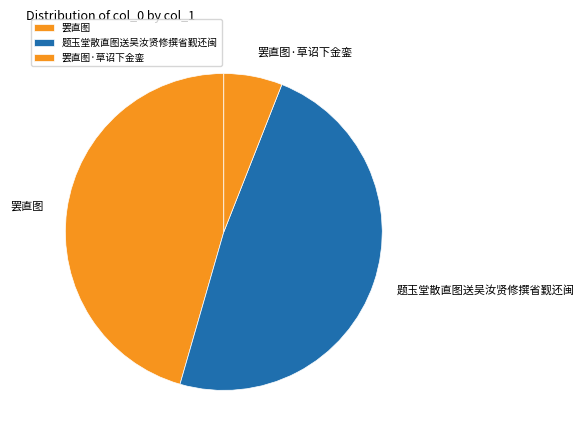

Do 罢直图 and 罢直图·草诏下金銮 together represent more than half of the pie?

Yes